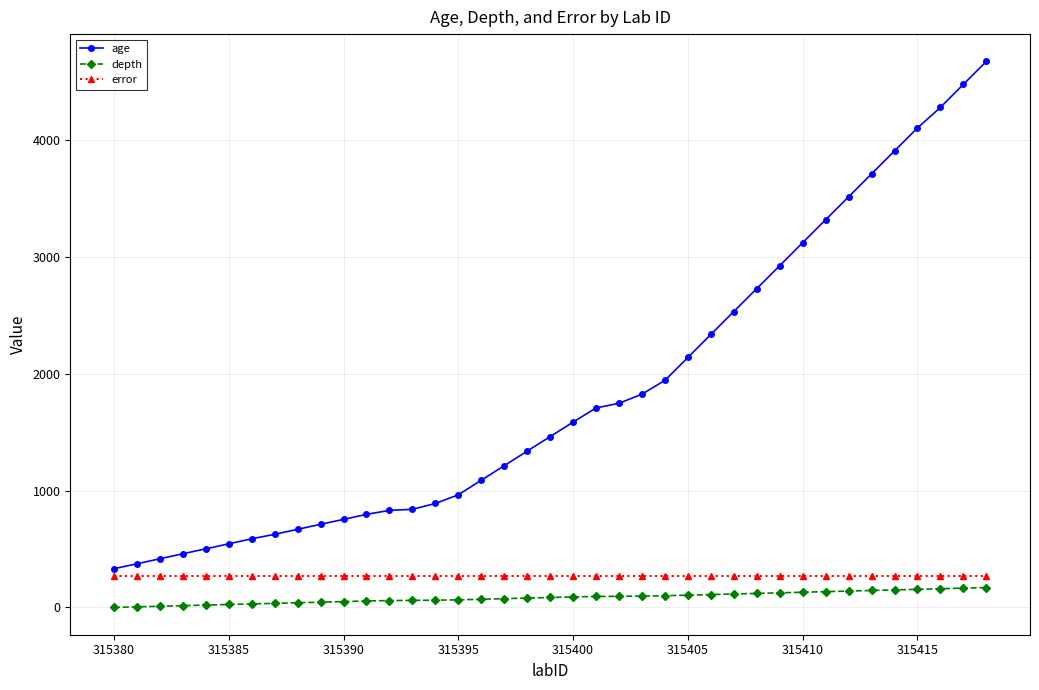

What is the sum of all age values?

71923